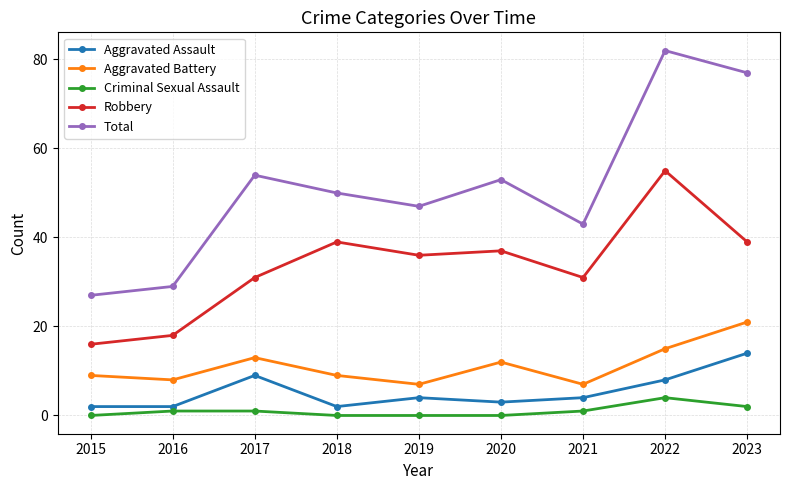

In Aggravated Assault, how many points are higher than both neighbors (excluding endpoints)?

2